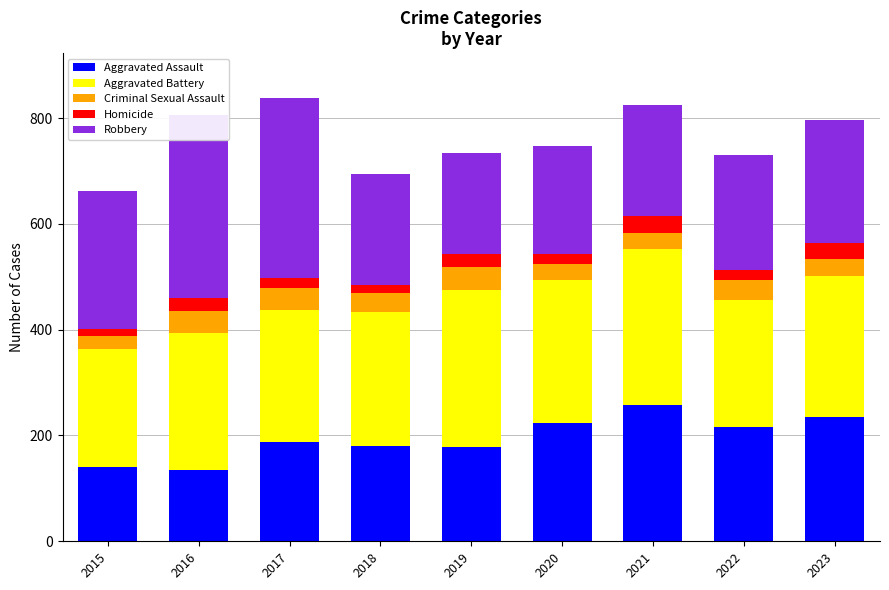

What is the minimum value shown in the chart?

13